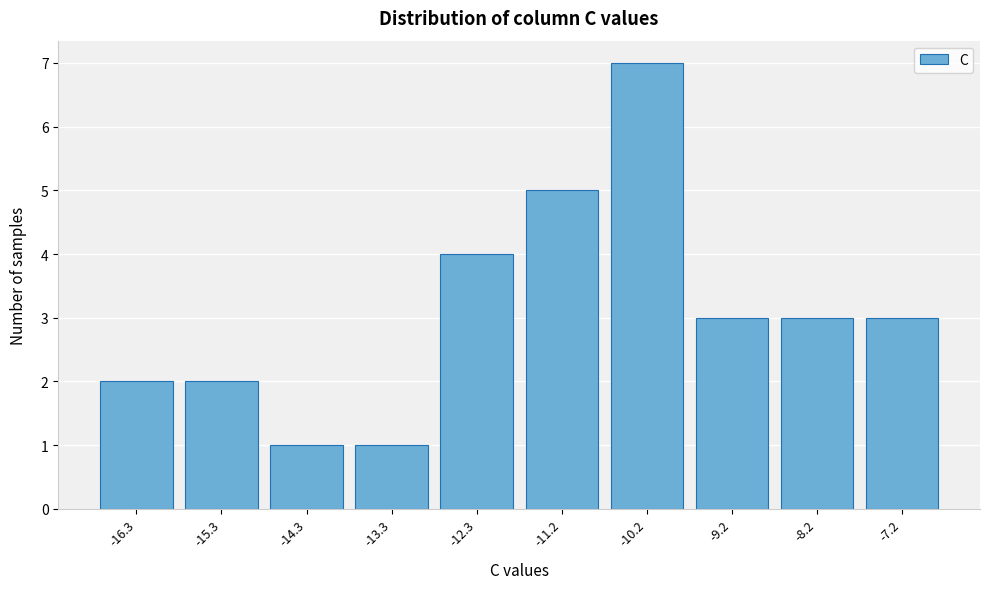

Reading left to right, extract all data points from this chart.

-16.3=2	-15.3=2	-14.3=1	-13.3=1	-12.3=4	-11.2=5	-10.2=7	-9.2=3	-8.2=3	-7.2=3